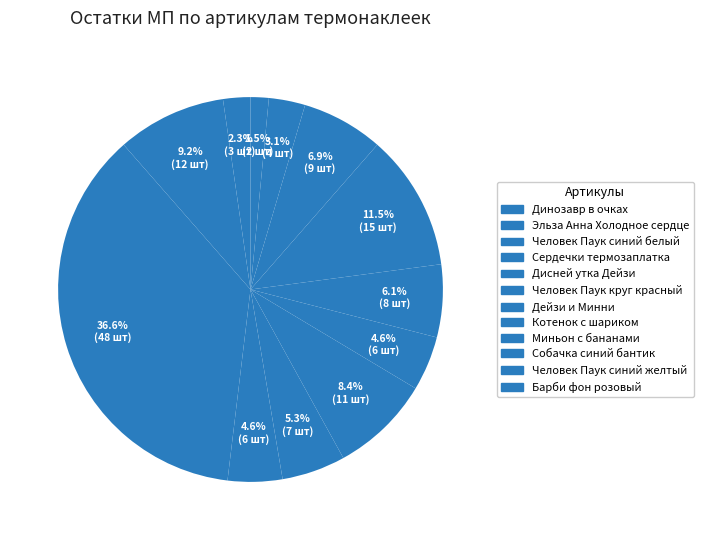

To the nearest percent, what is the combined percentage of Дейзи и Минни and Человек Паук синий белый?

41%